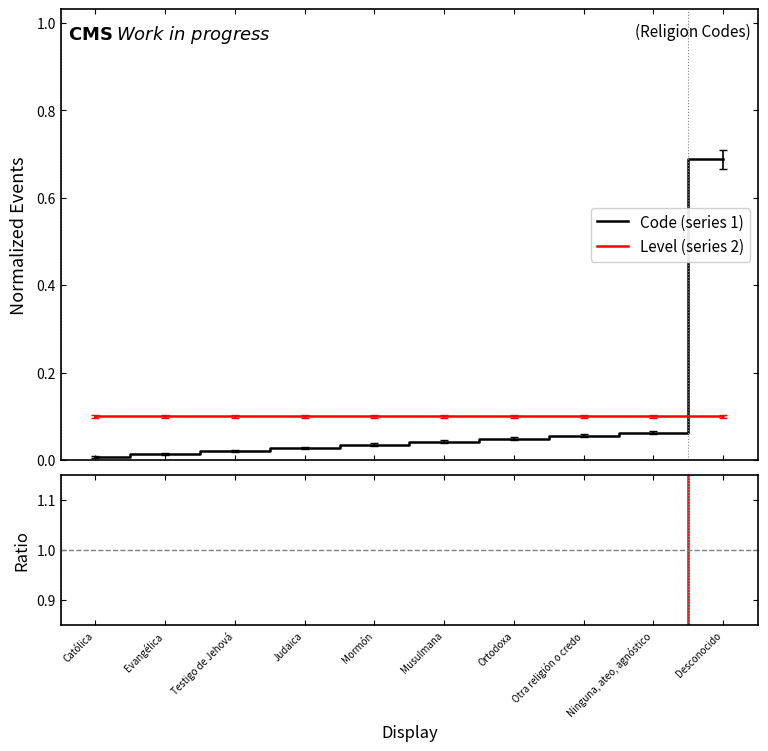

Between Musulmana and Católica, which is larger?

Musulmana